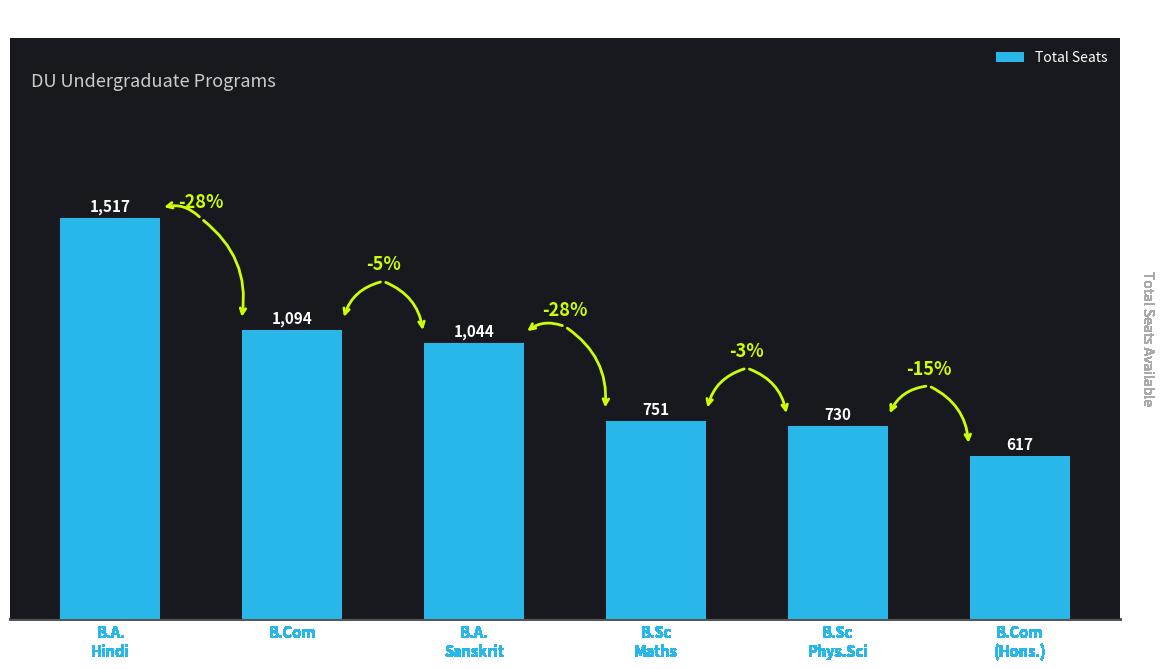

What is the sum of the values at B.Sc
Maths and B.A.
Sanskrit?

1795